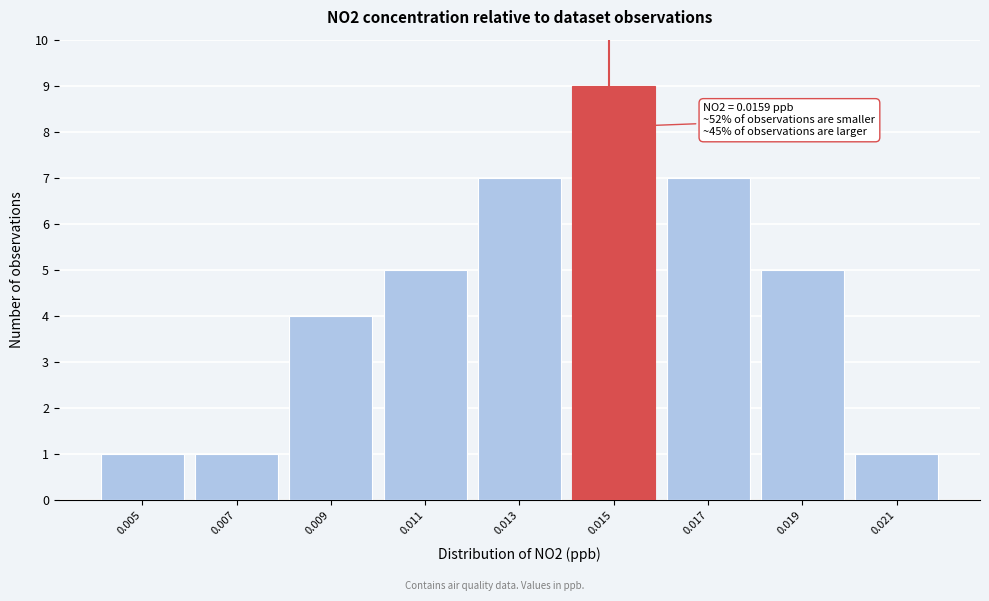

Reading left to right, transcribe all the data shown in this chart.

0.005=1	0.007=1	0.009=4	0.011=5	0.013=7	0.015=9	0.017=7	0.019=5	0.021=1